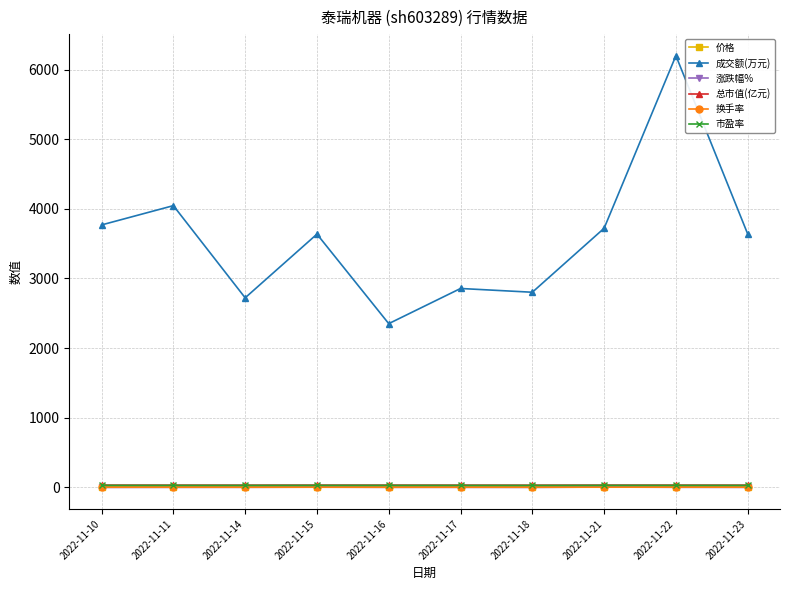

What is the difference between the second highest and second lowest values in the 总市值(亿元) series?

0.6